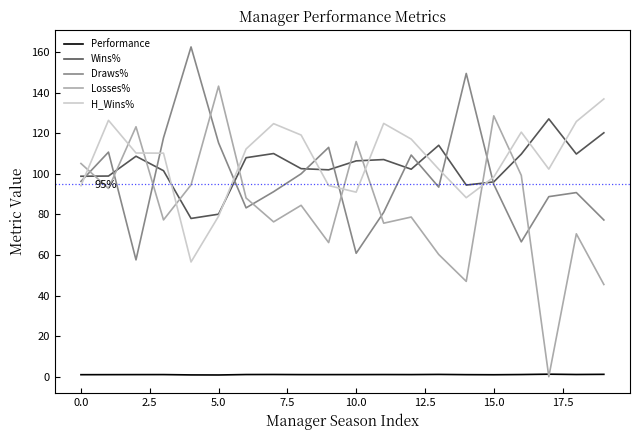

Does the chart have visible grid lines?

No